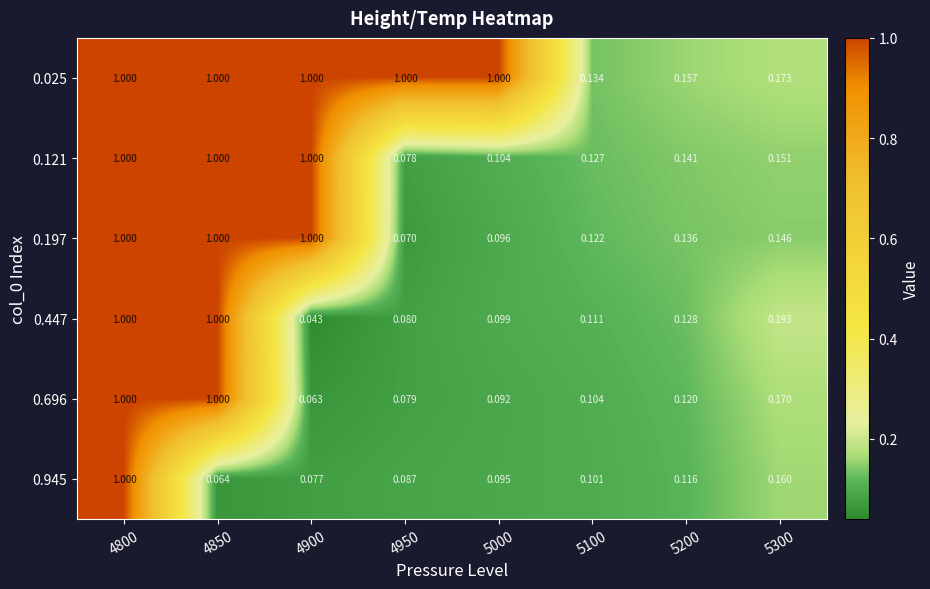

Is the value of 0.197 at 5100 greater than the value of 0.696 at 5200?

Yes